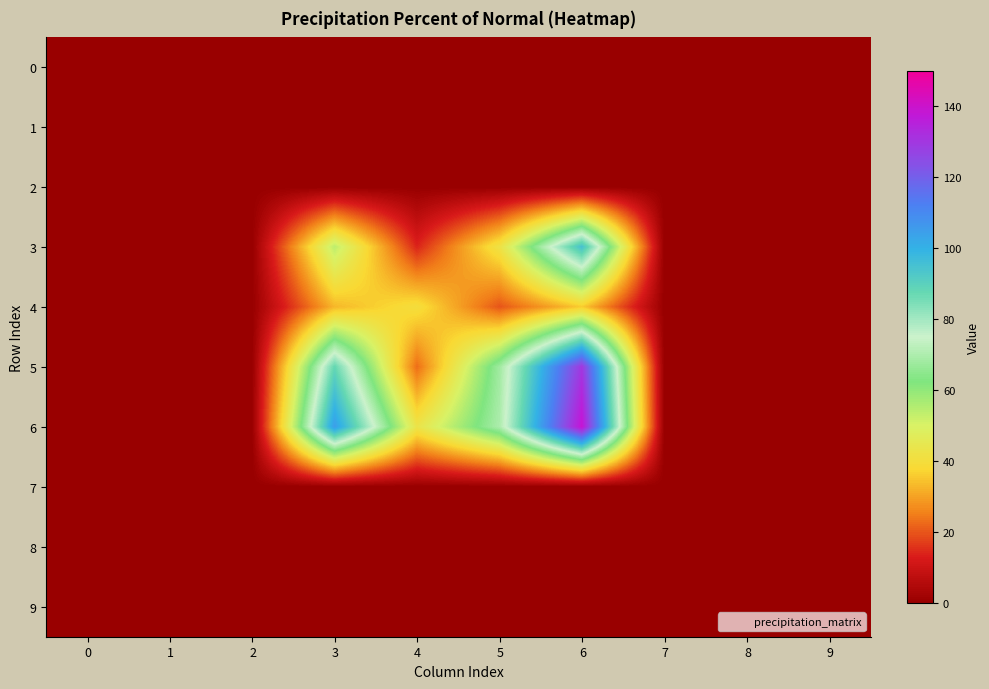

At how many categories does at least one series exceed 112?

1